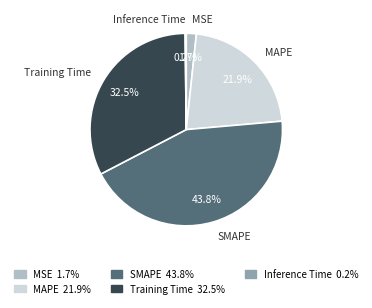

What percentage is the SMAPE slice, to the nearest percent?

44%